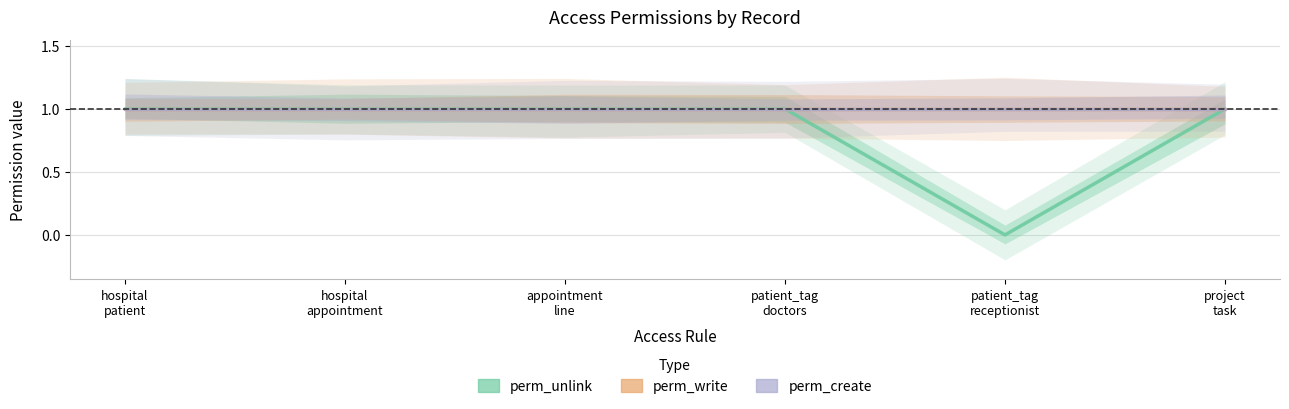

What is the average value of the perm_unlink series?

1